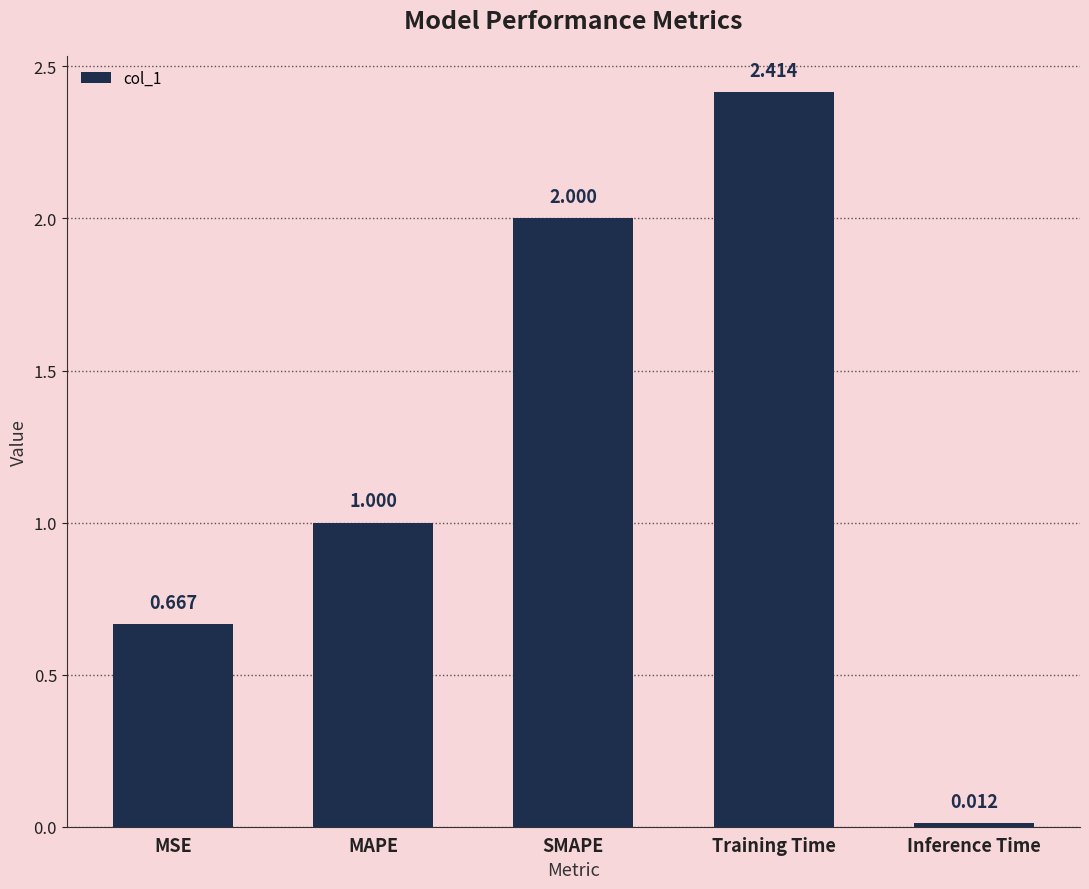

What is the label of the 5th bar from the left?

Inference Time